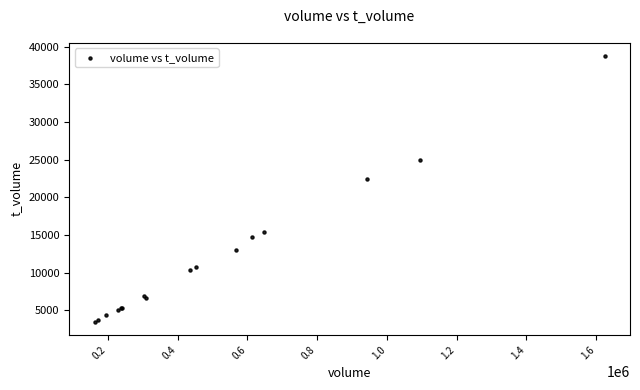

What Y value in the scatter plot is closest to 21142?

22391